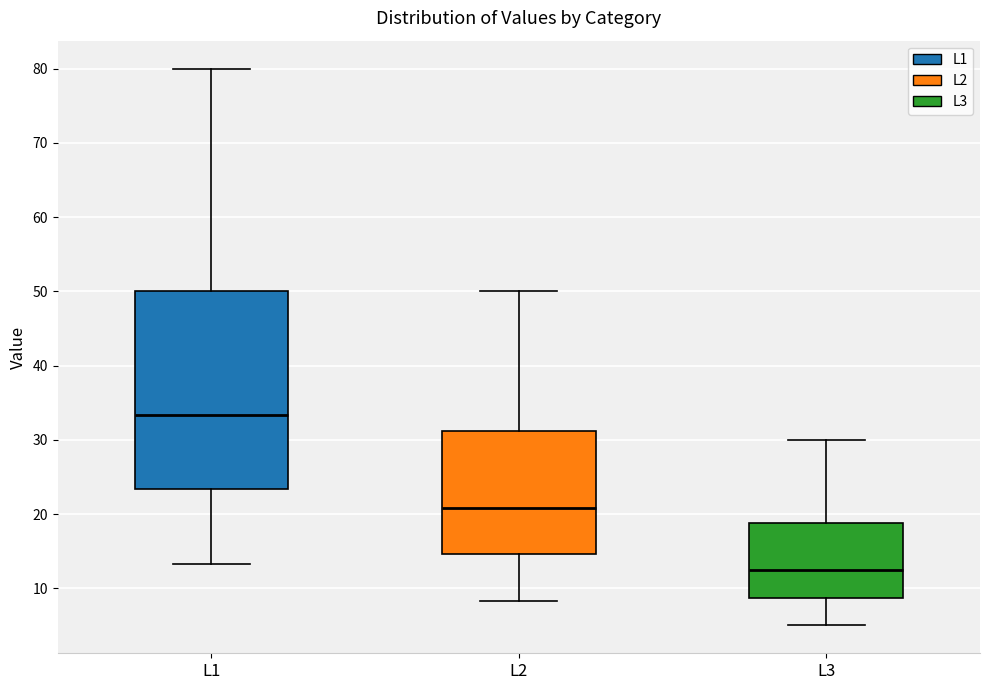

Reading left to right, transcribe this box plot: for each box, give where its median line is, the range the box spans, and where its two whiskers end, as read against the y-axis. The values are not printed on the chart, so give them approximately, as read against the axis.

L1: median 33, box 23 to 50, whiskers 13 to 80
L2: median 21, box 15 to 31, whiskers 8 to 50
L3: median 13, box 9 to 19, whiskers 5 to 30